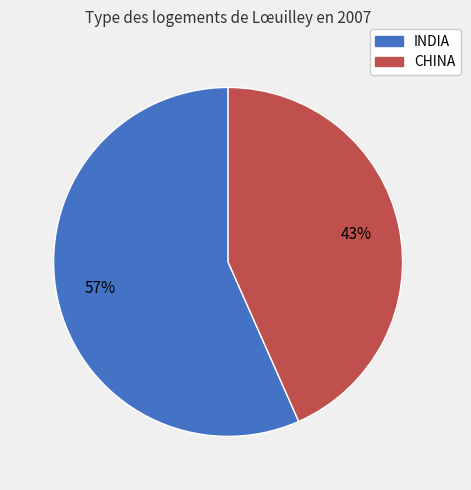

To the nearest percent, what percentage of the pie is INDIA?

57%